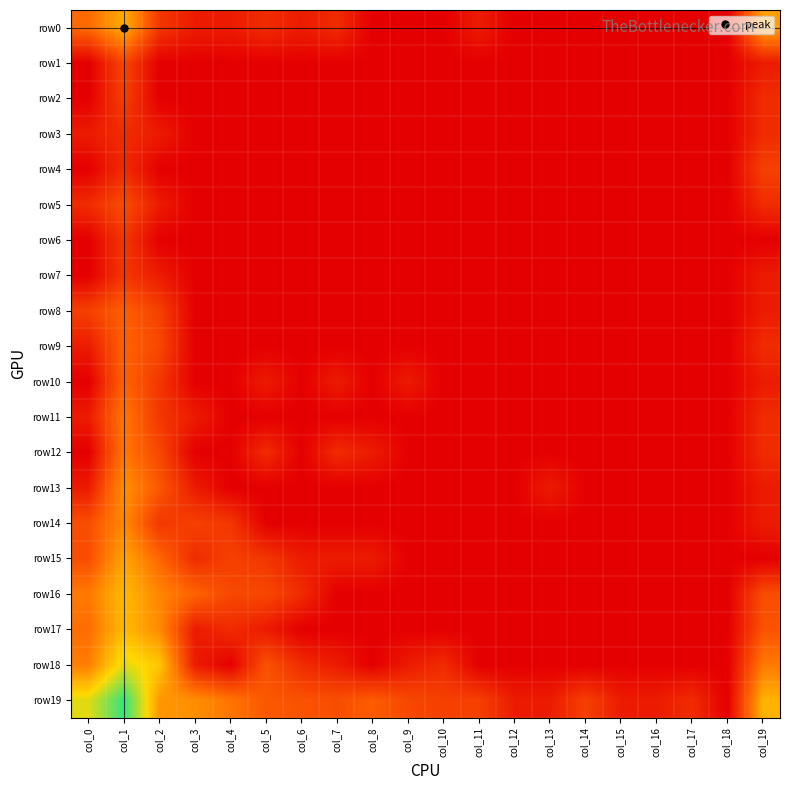

Count the number of categories in the chart.

20